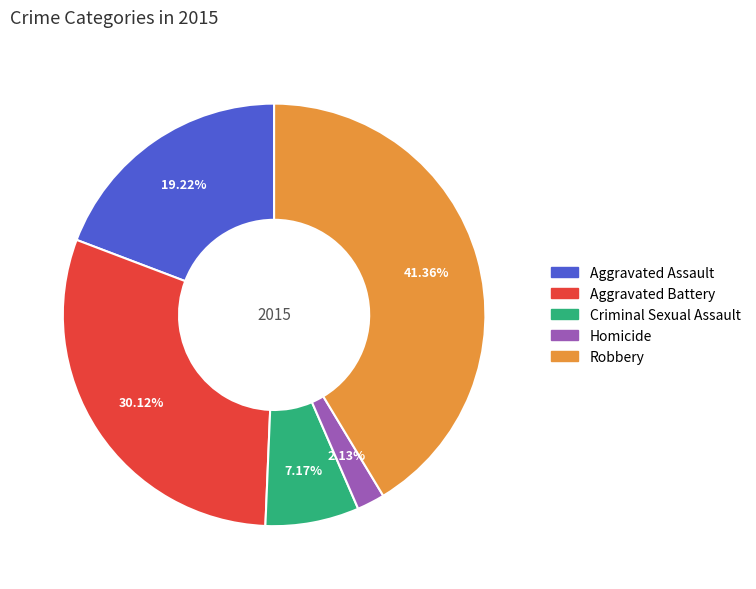

Is there any slice that represents more than half of the pie?

No